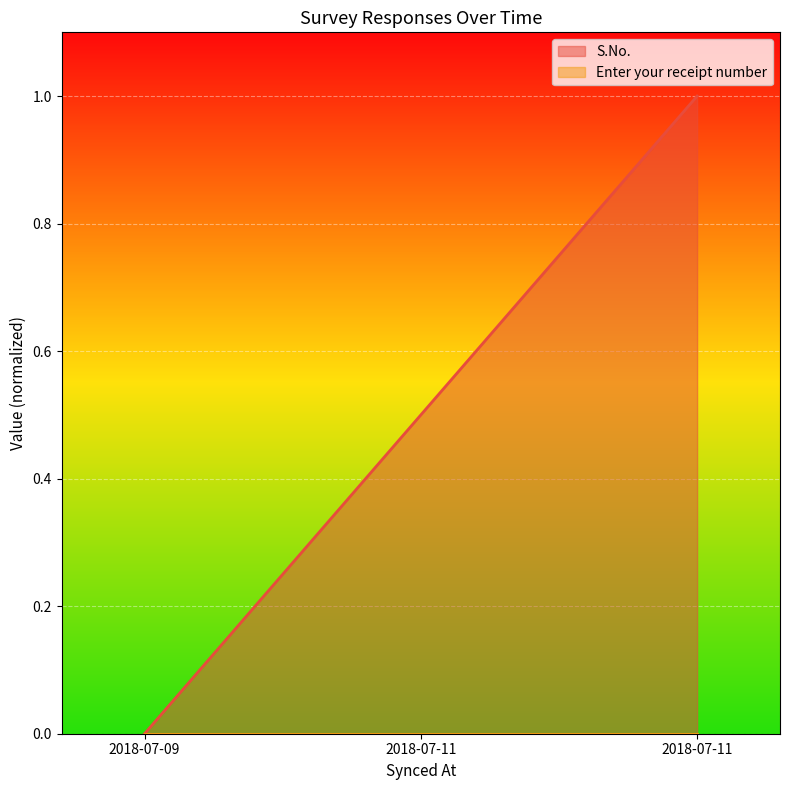

Rank the categories by value from lowest to highest.

2018-07-09, 2018-07-11, 2018-07-11